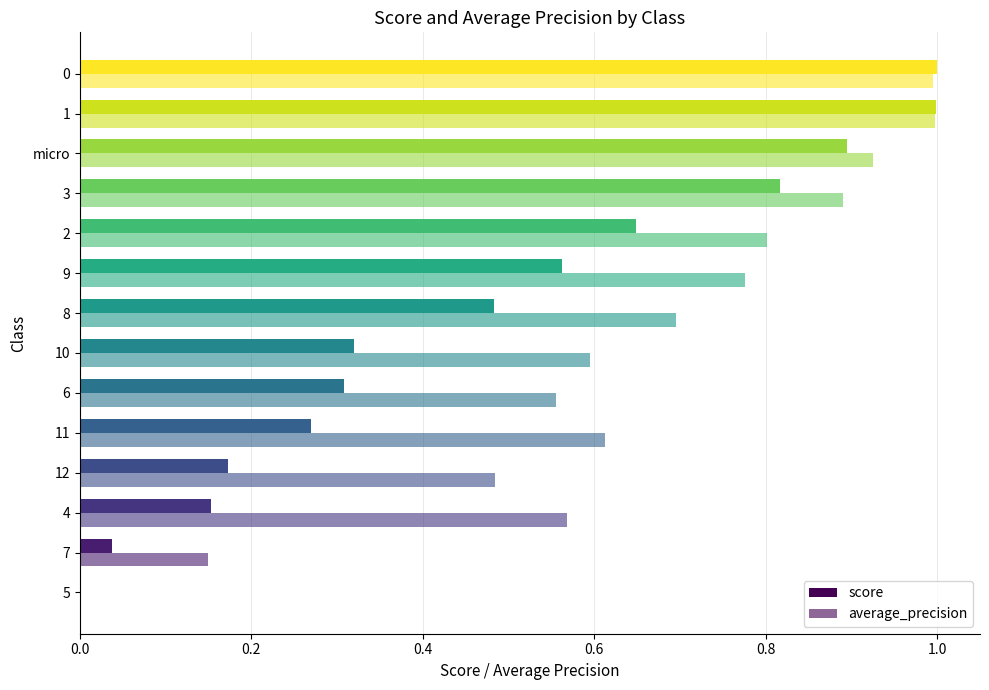

Which series has the largest total across all categories?

average_precision